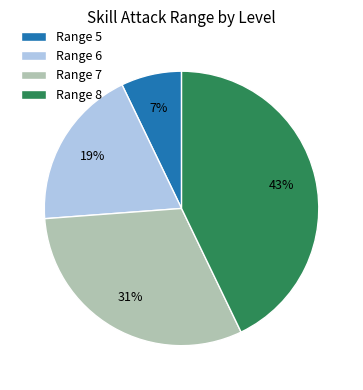

Does Range 5 represent more than half of the total?

No